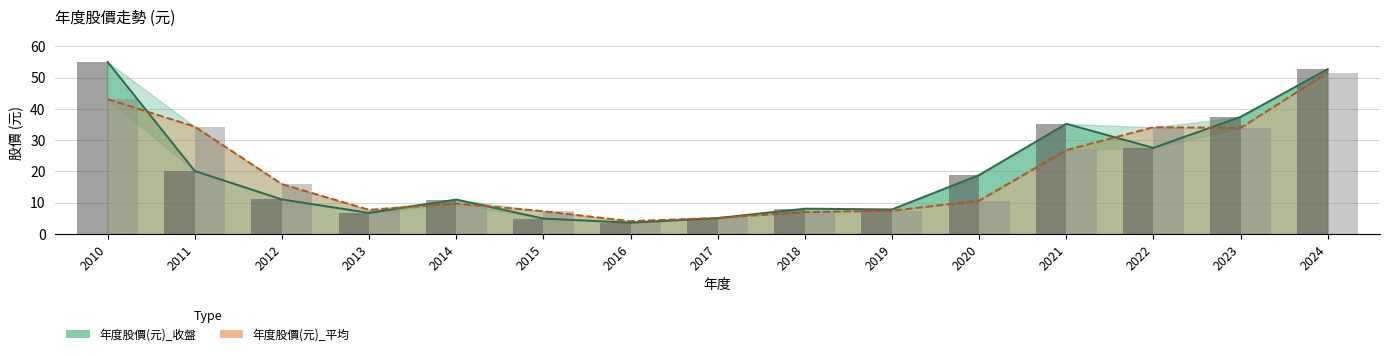

The value of 平均價 (bar) at 2019 is 7.4. True or false?

True